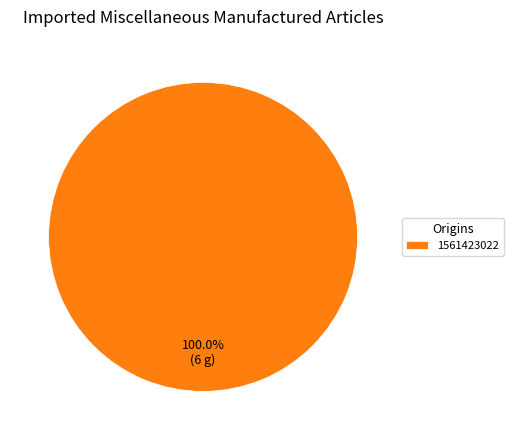

How many segments does this pie chart have?

1